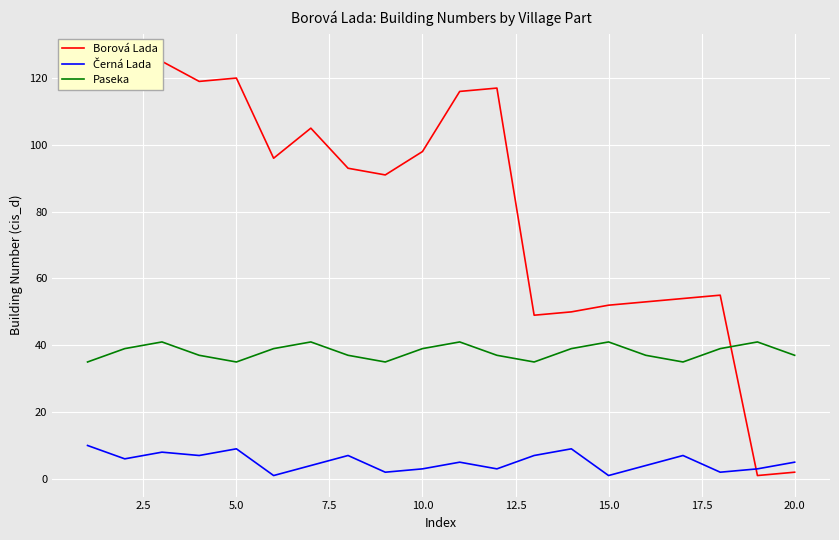

Rank the series by their maximum value, from lowest to highest.

Černá Lada, Paseka, Borová Lada